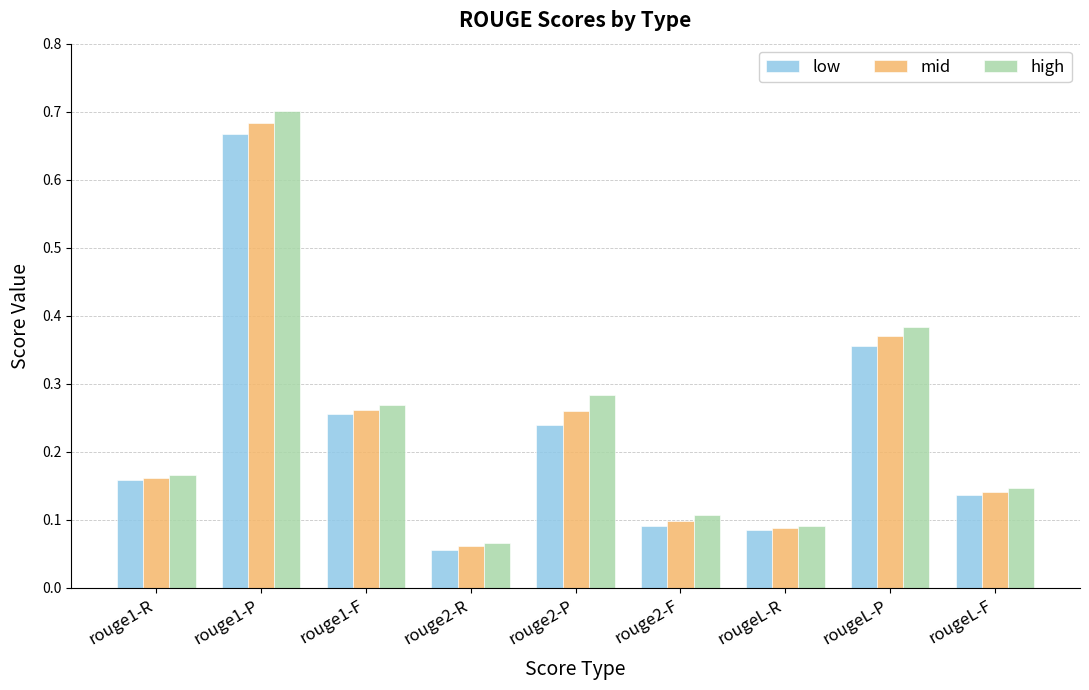

The value of low at rouge1-P is 0.2. True or false?

False